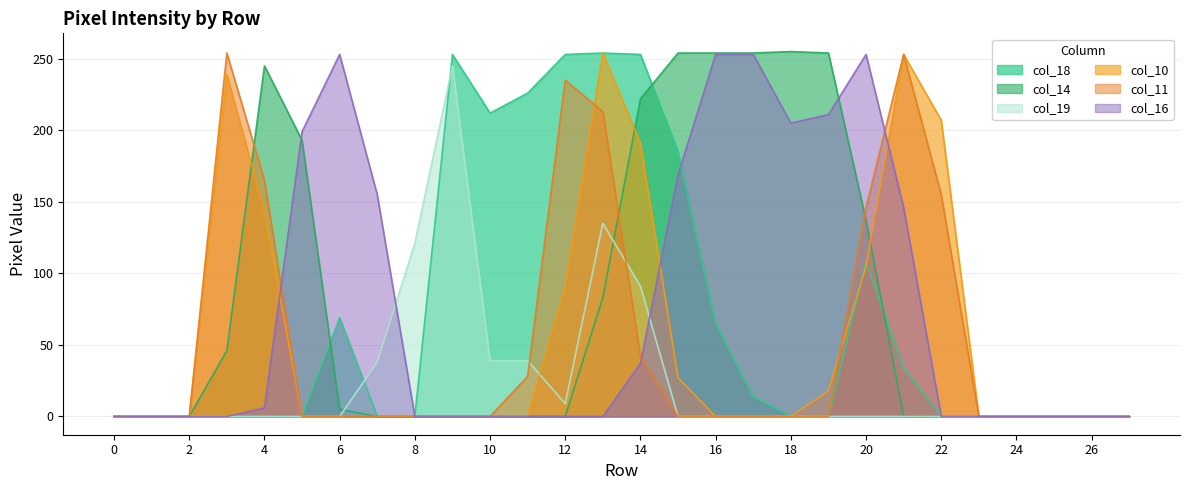

At which category does col_16 reach its first local peak?

6